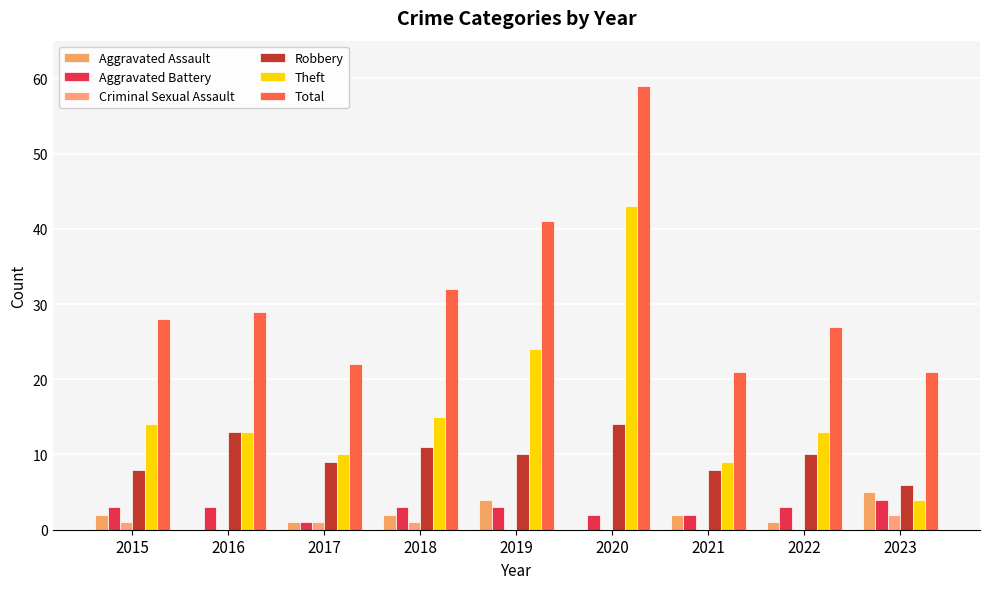

Which series has the largest total across all categories?

Total